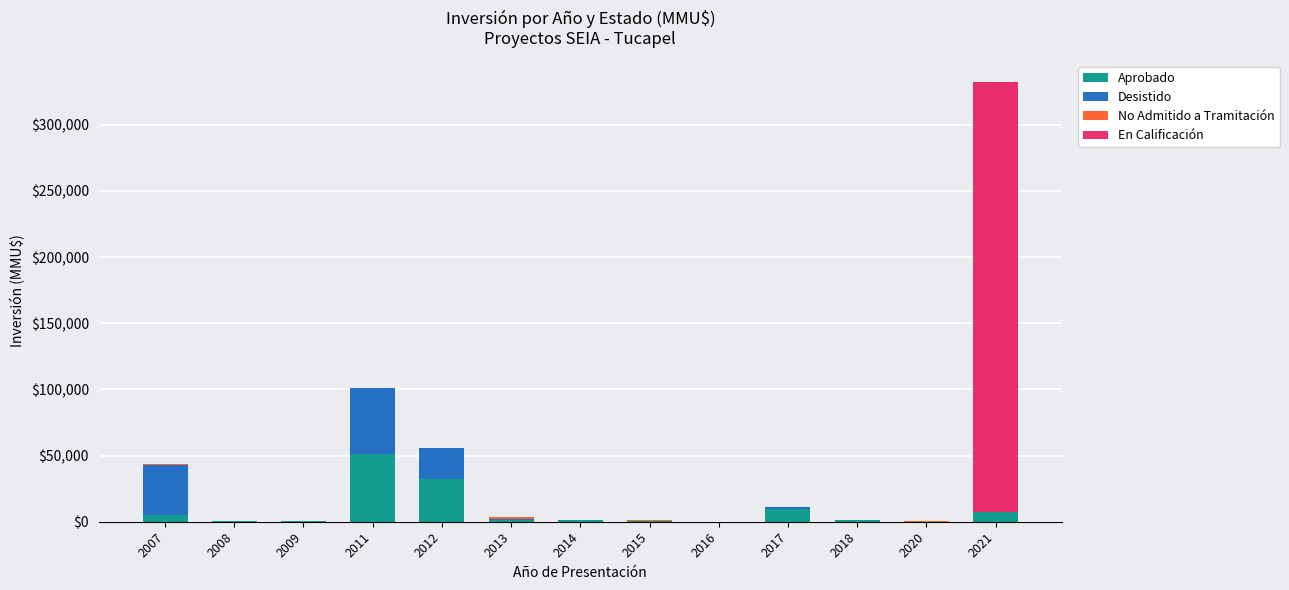

Where does the Aprobado series first go above 1300?

2007